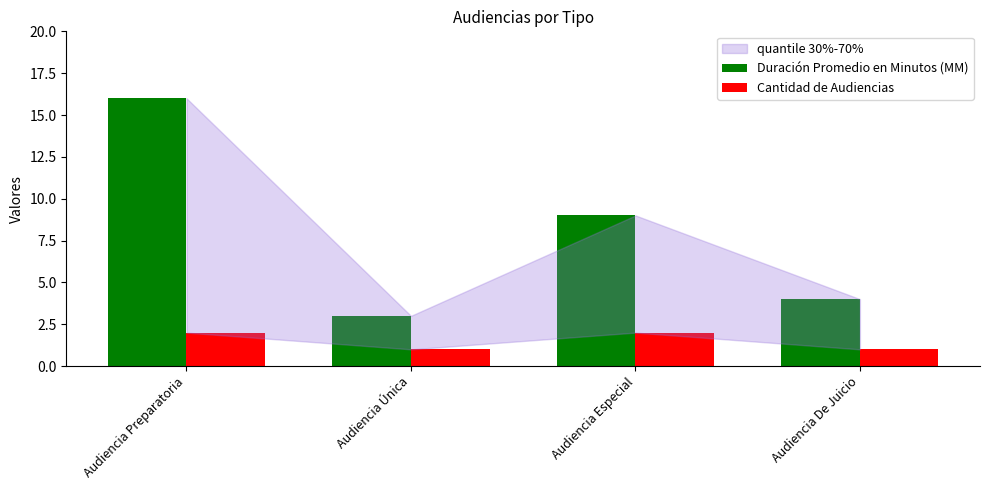

What is the label of the 4th bar from the right?

Audiencia Preparatoria